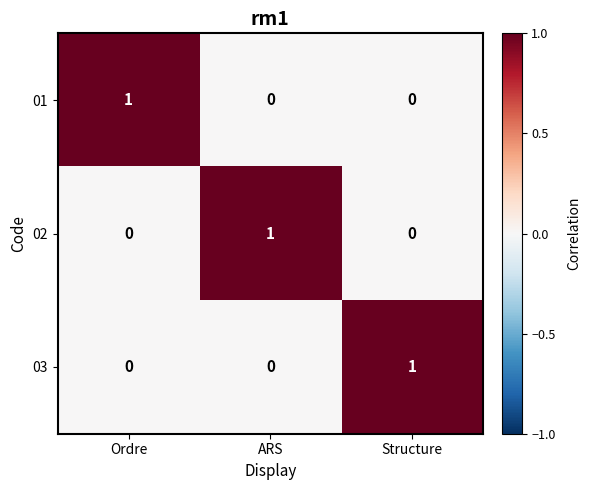

Count the 02 values in the range 0 to 1.

3